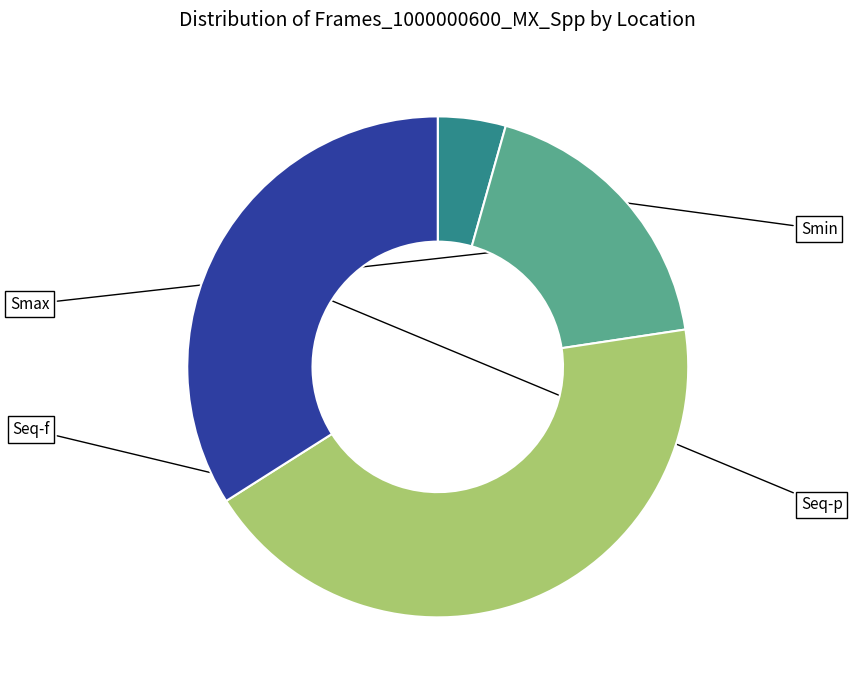

Does any single category account for the majority?

No